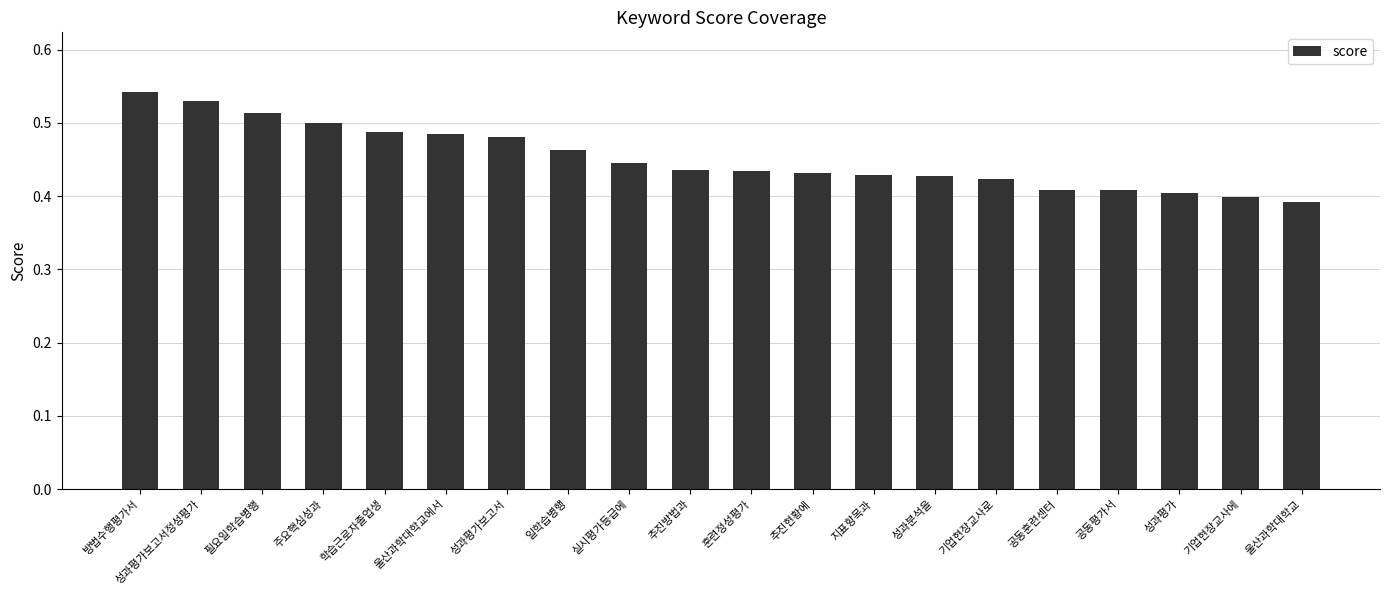

Are the bars horizontal?

No